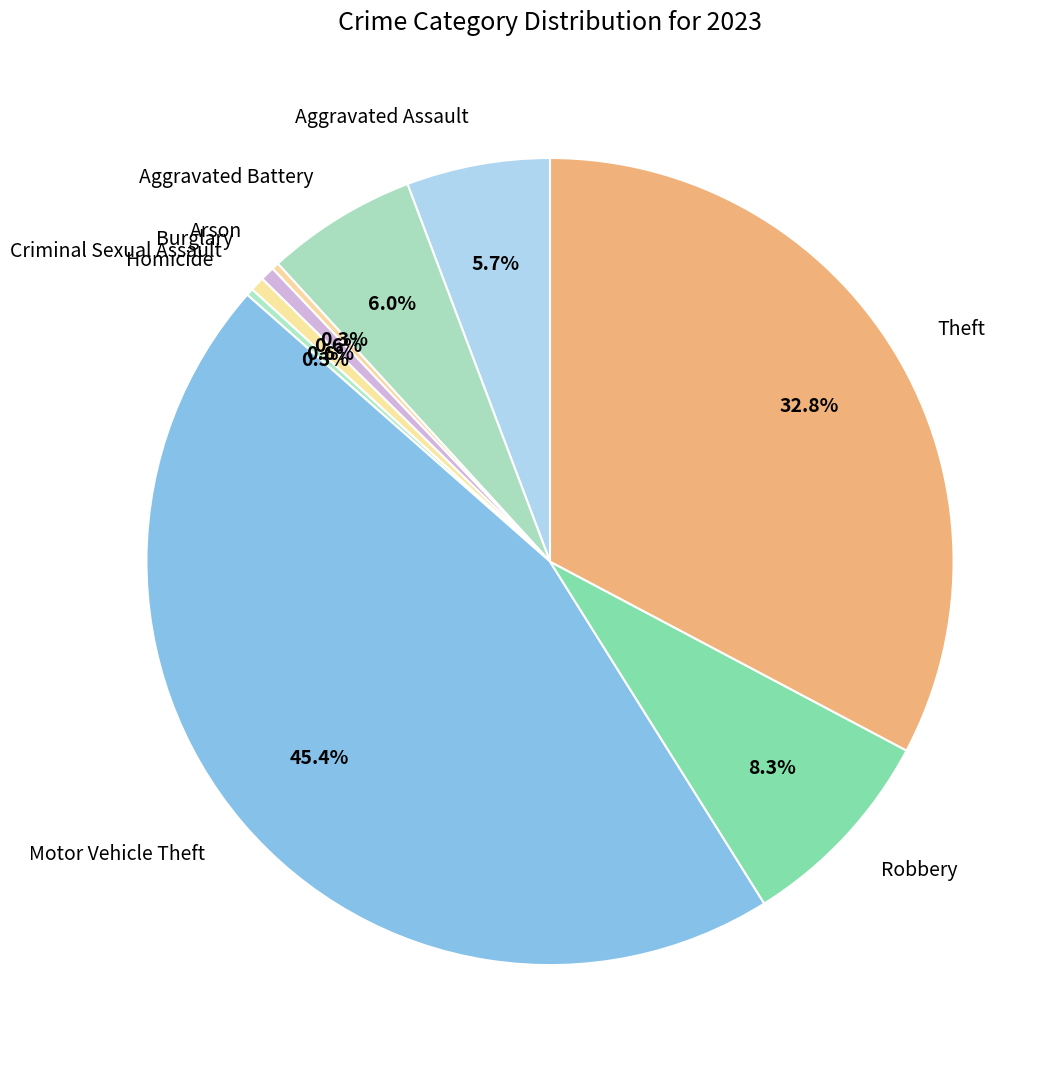

What is the total percentage of Theft and Robbery?

41.1%